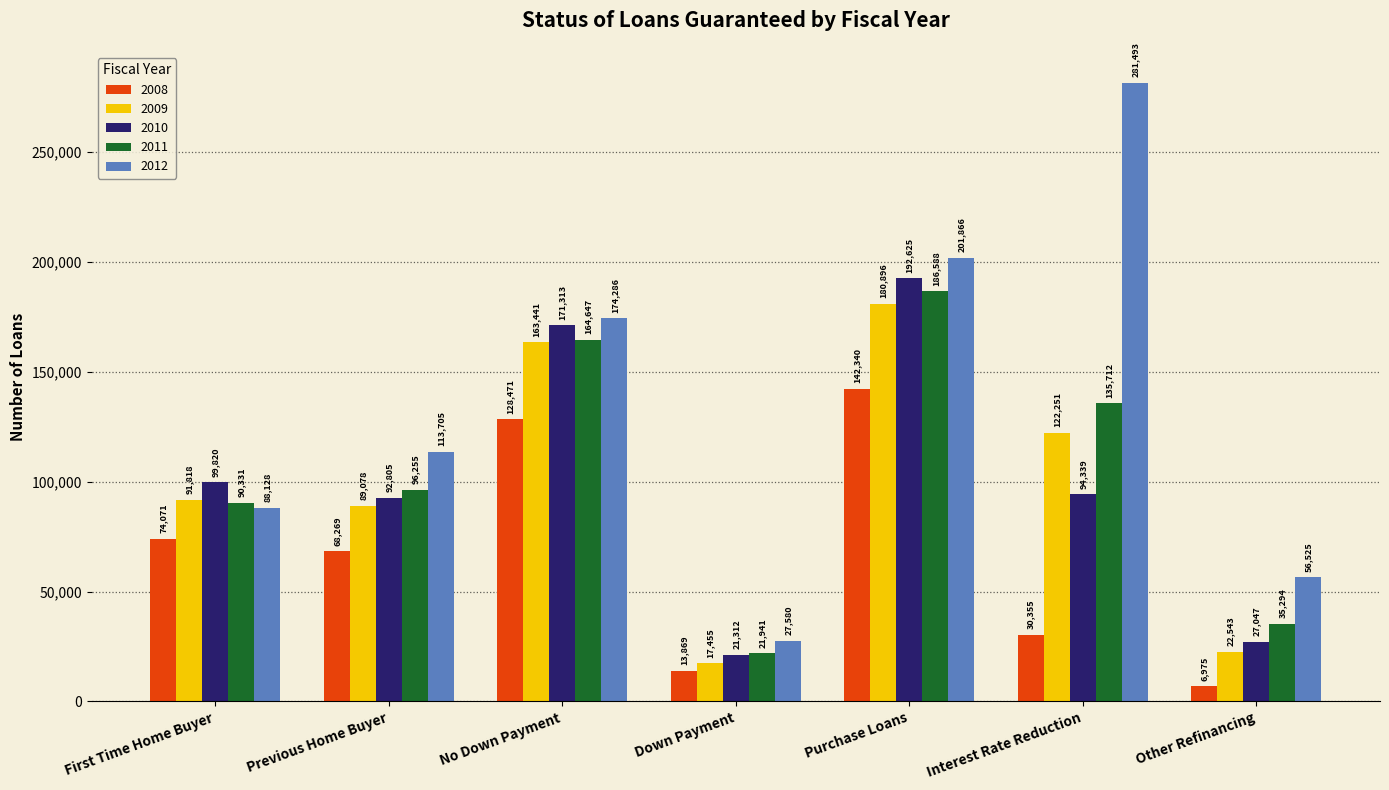

Is it true that 2012 equals 56525 at Other Refinancing?

True